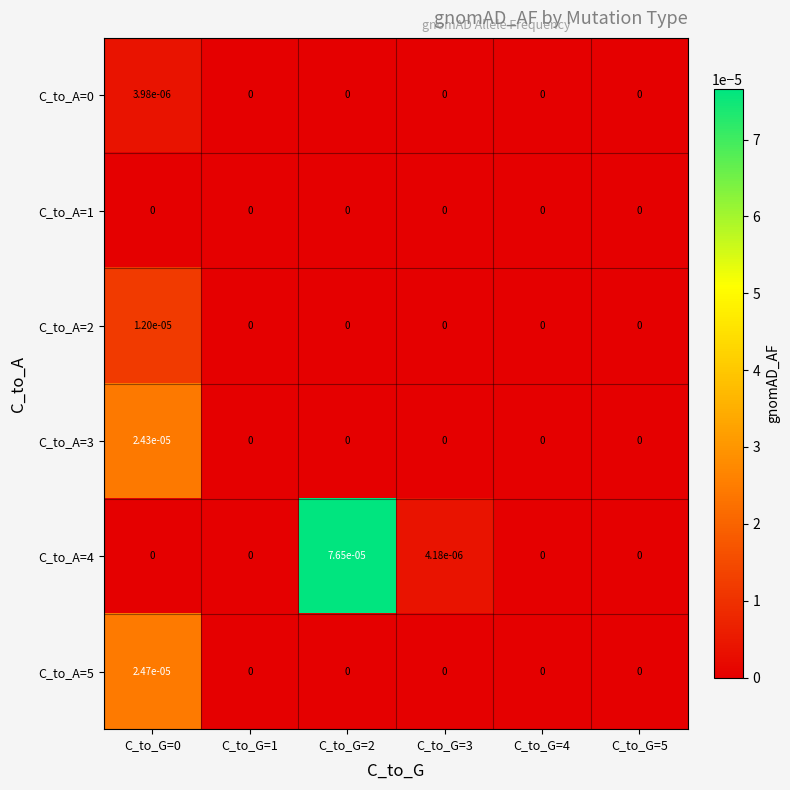

Which series has the largest total across all categories?

C_to_A=4